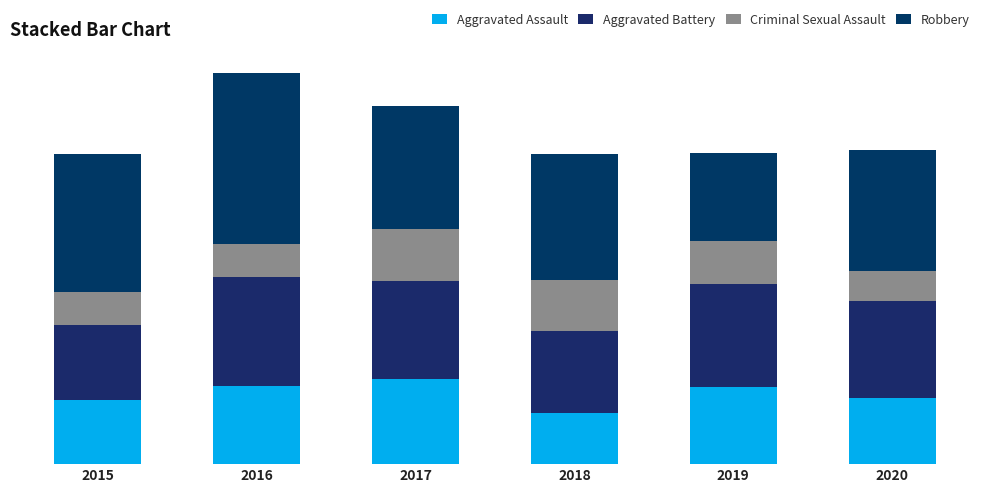

Does the chart contain any negative values?

No